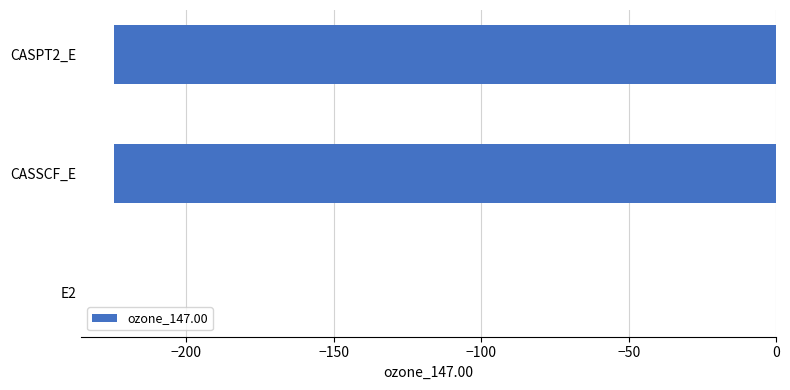

The chart shows a value of -224.3 at CASSCF_E. True or false?

True